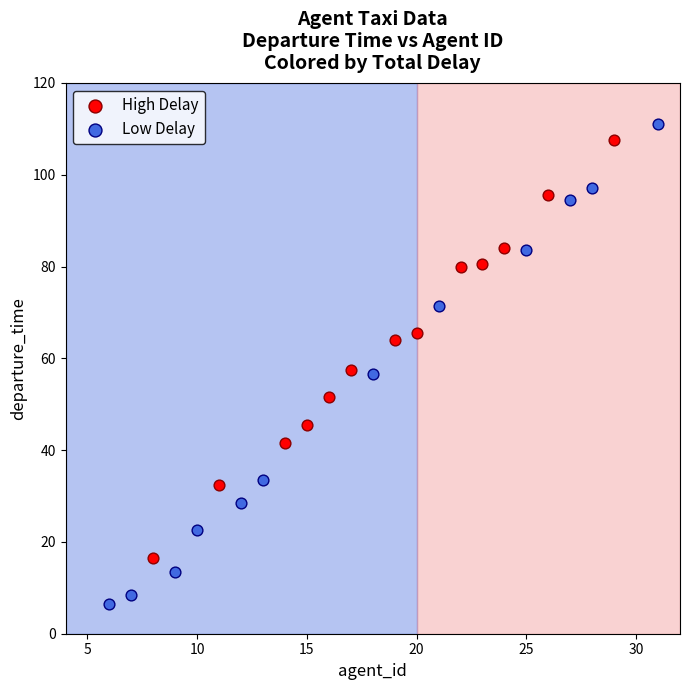

Which series has the largest Y range (max minus min)?

Low Delay